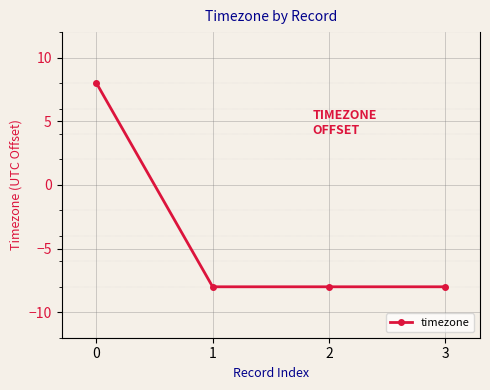

Reading left to right, transcribe all the data shown in this chart.

0=8	1=-8	2=-8	3=-8